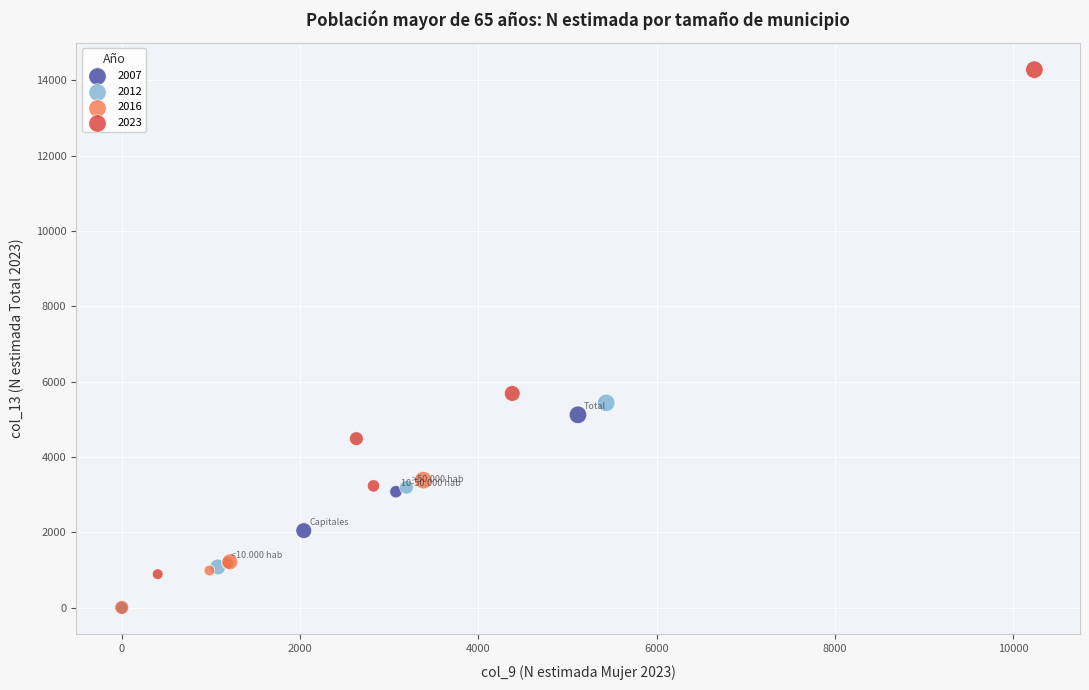

Which series has the largest Y range (max minus min)?

2023